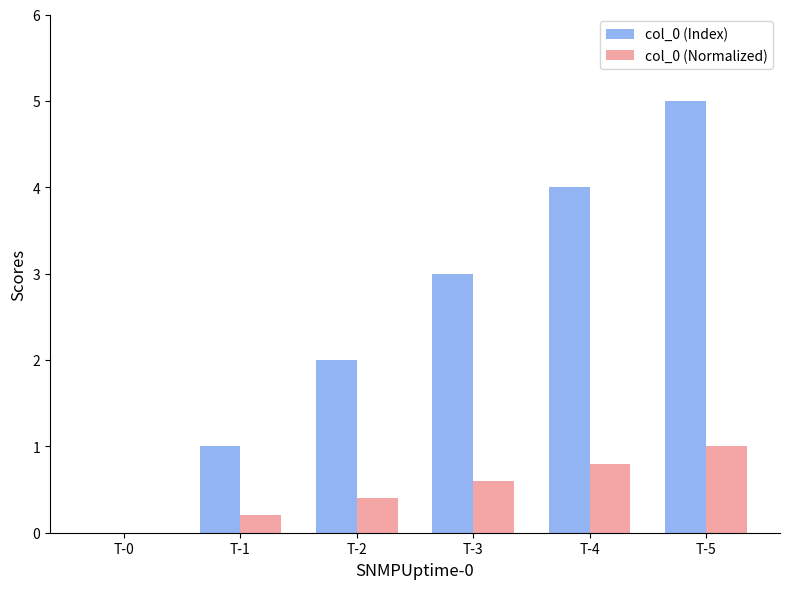

Between T-3 and T-5, which series saw the biggest shift?

col_0 (Index)